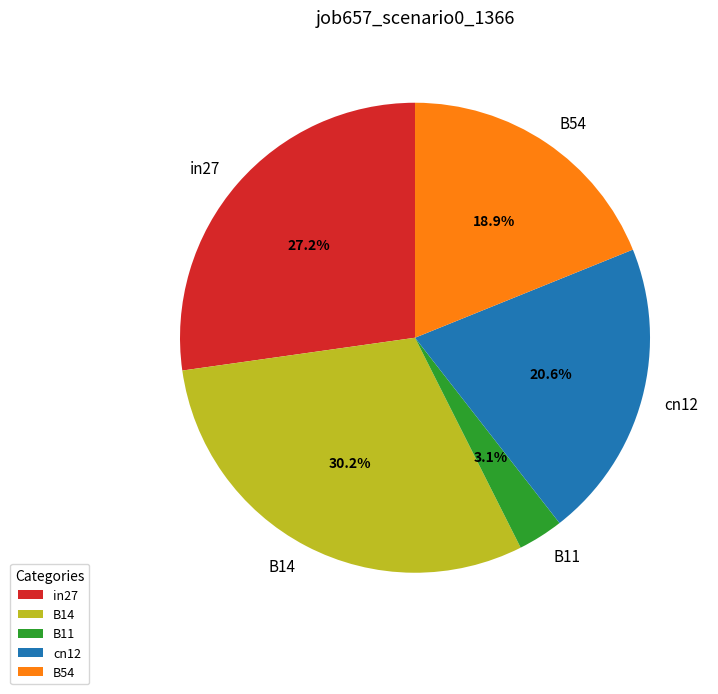

Which has a higher value, in27 or B11?

in27